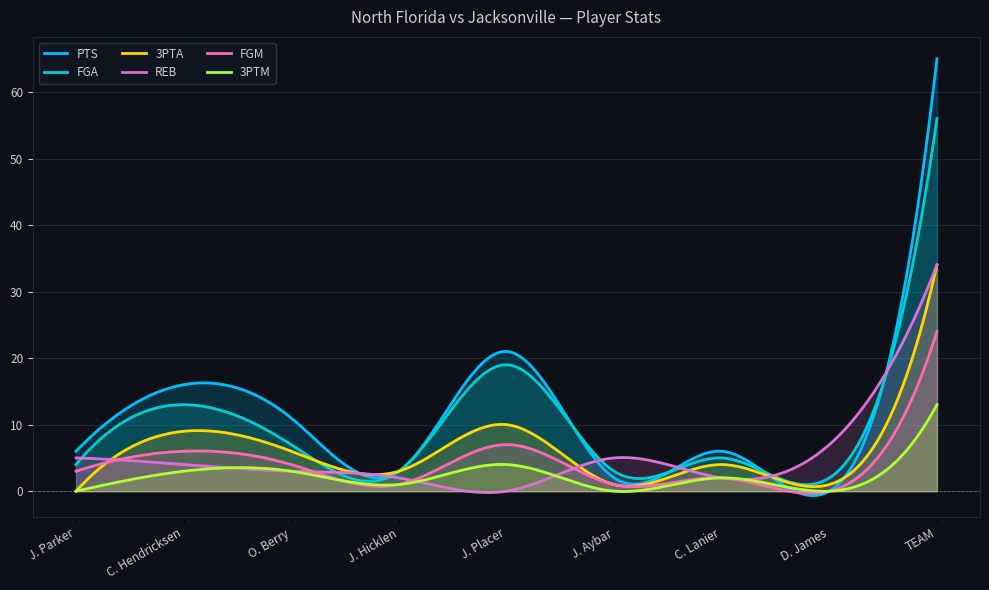

Reading left to right, what are all the values shown in this chart?

PTS: 6	16	11	3	21	2	6	0	65
FGA: 4	13	7	3	19	3	5	2	56
REB: 5	4	3	2	0	5	2	7	34
3PTA: 0	9	6	3	10	1	4	1	34
FGM: 3	6	4	1	7	1	2	0	24
3PTM: 0	3	3	1	4	0	2	0	13